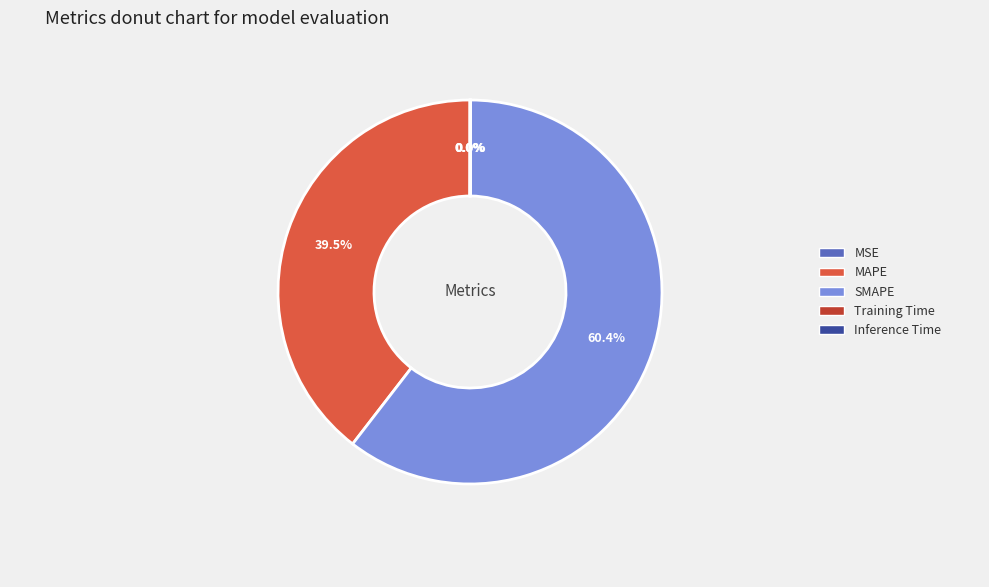

What is the largest slice in the pie chart?

SMAPE